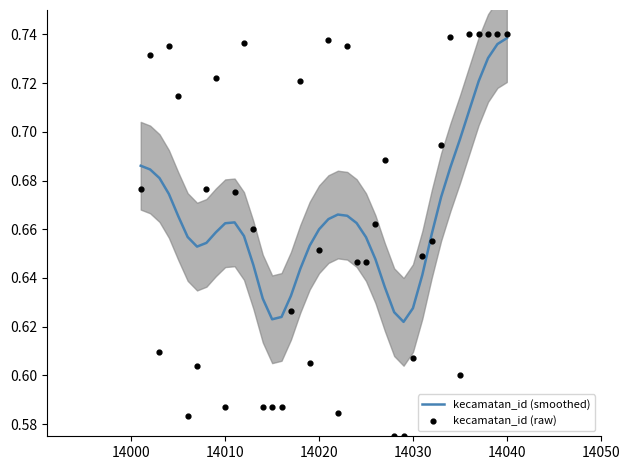

What are all the series names shown in the legend?

kecamatan_id (smoothed), kecamatan_id (raw)